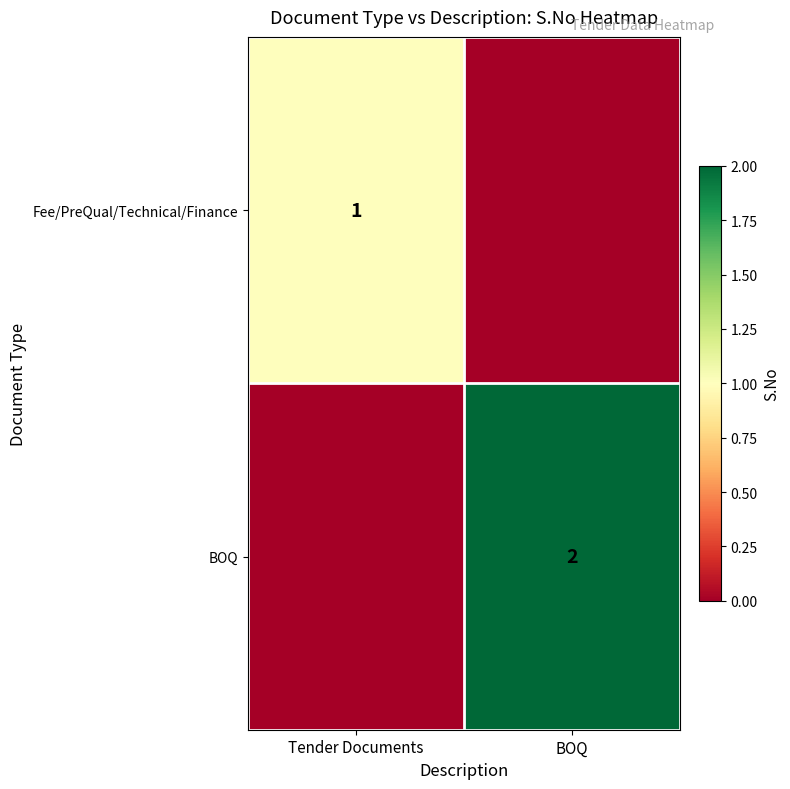

The BOQ series shows 2 at BOQ. True or false?

True